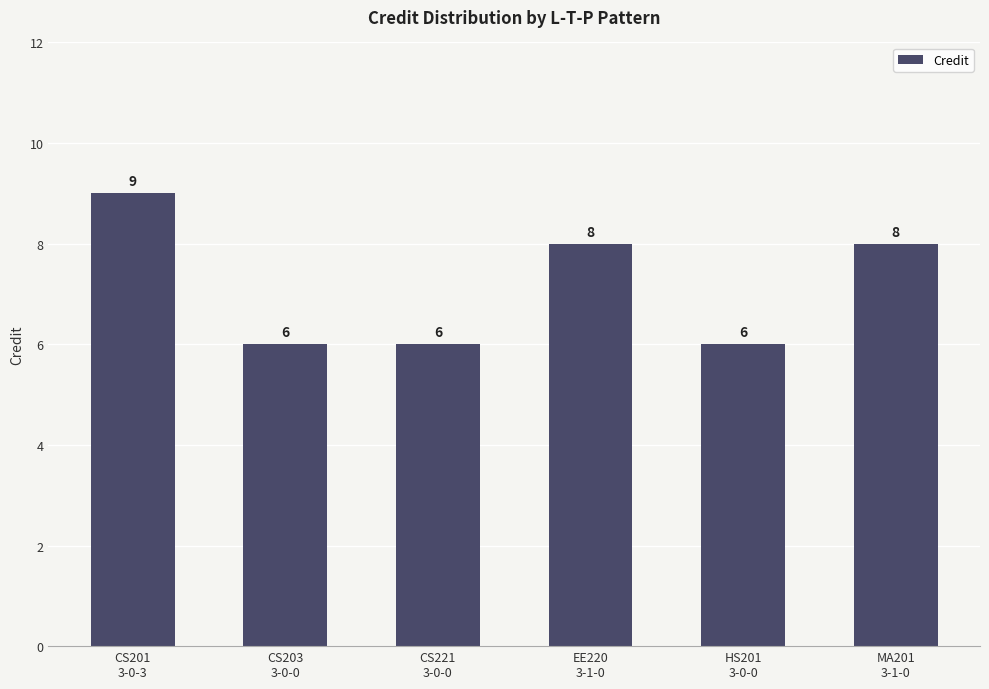

How many bars are there in total?

6